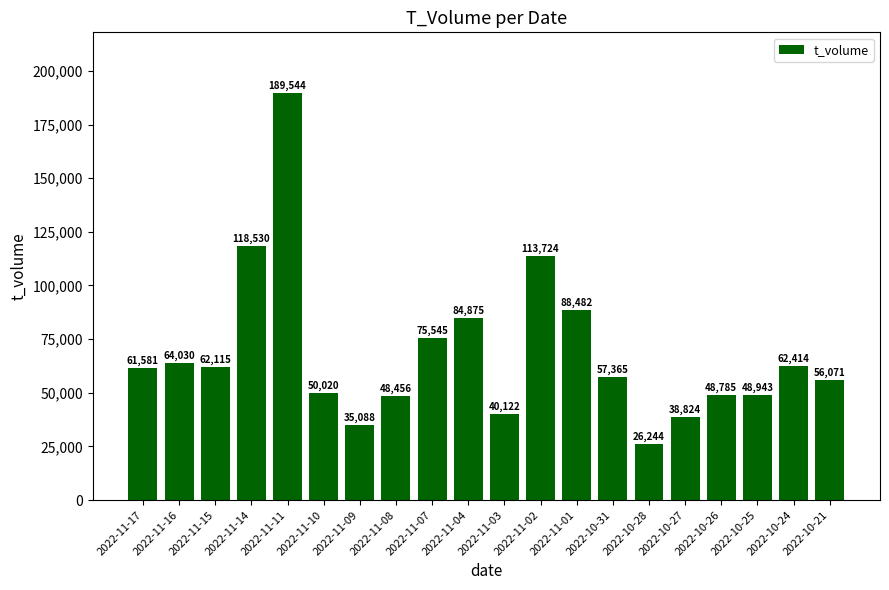

Reading right to left, extract all data points from this chart.

56071	62414	48943	48785	38824	26244	57365	88482	113724	40122	84875	75545	48456	35088	50020	189544	118530	62115	64030	61581